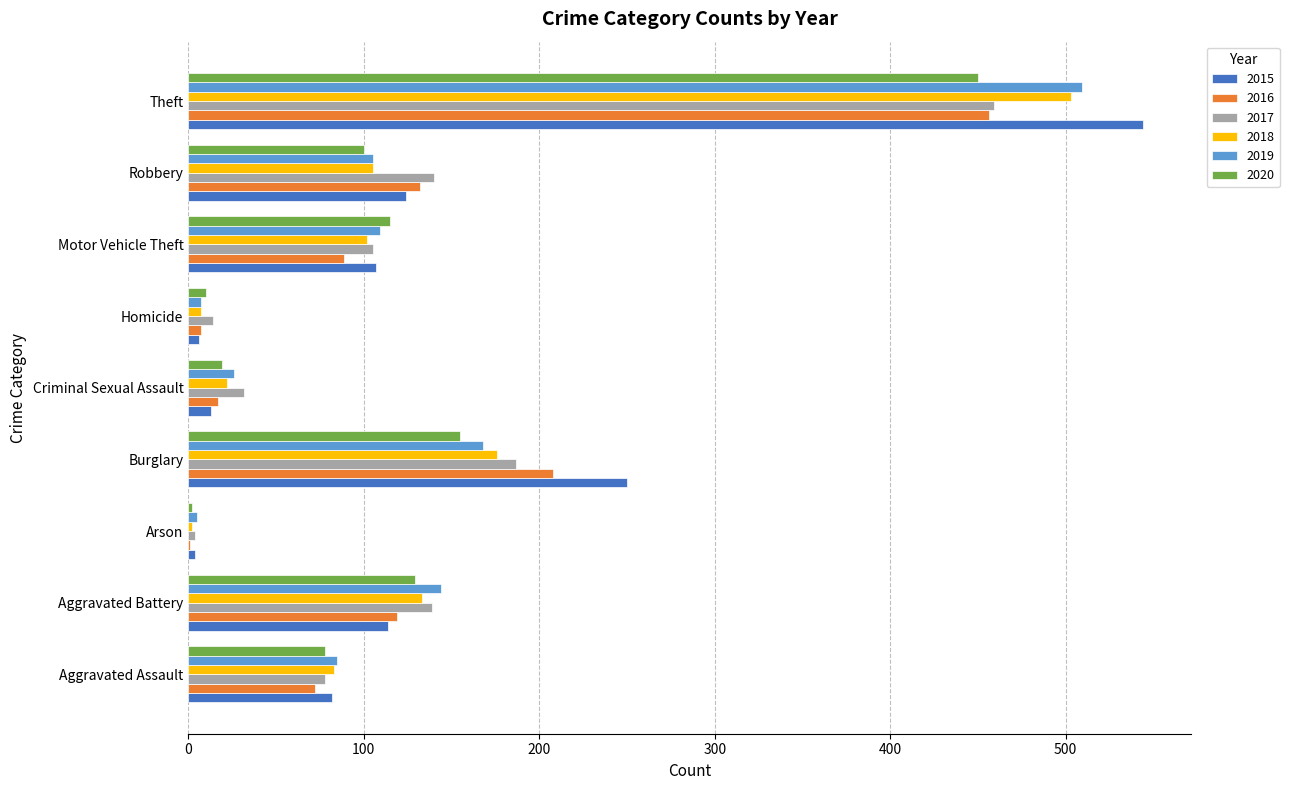

What is the highest value of the 2017 series?

459